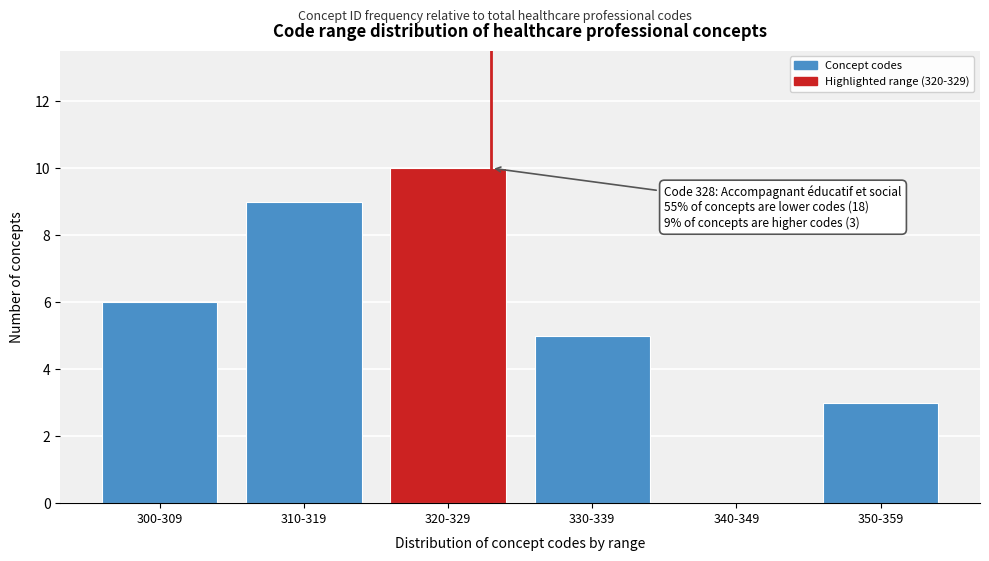

Reading left to right, extract all data points from this chart.

300-309=6	310-319=9	320-329=10	330-339=5	340-349=0	350-359=3